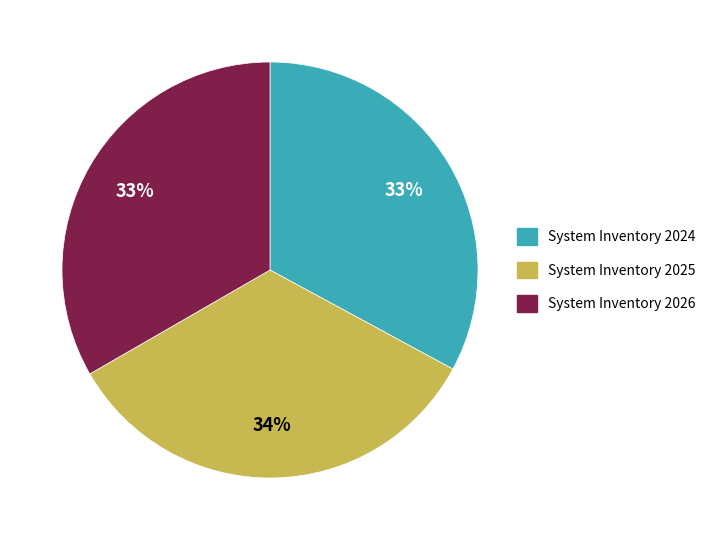

Is there any slice that represents more than half of the pie?

No